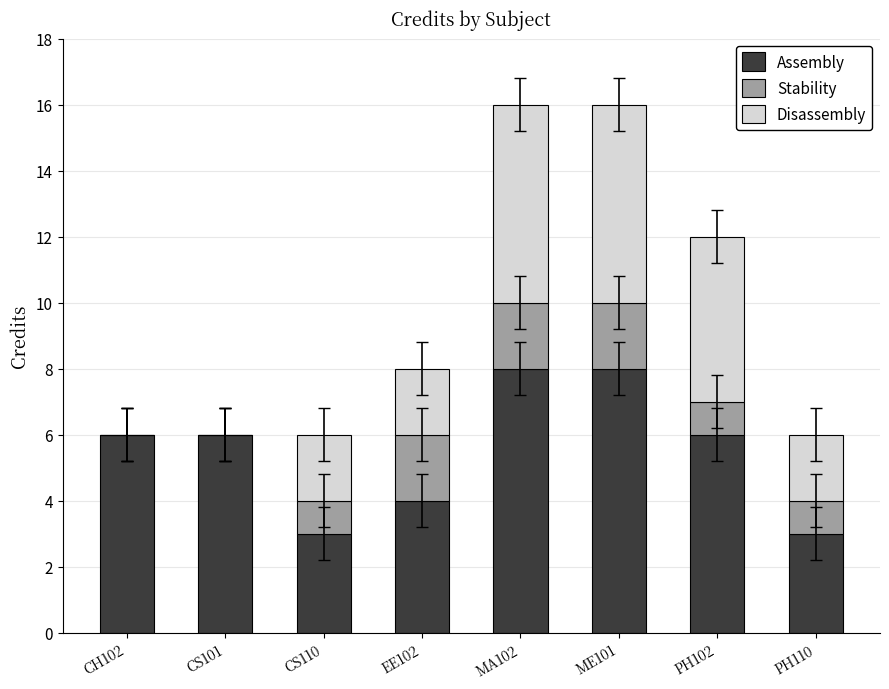

Count the number of categories in the chart.

8